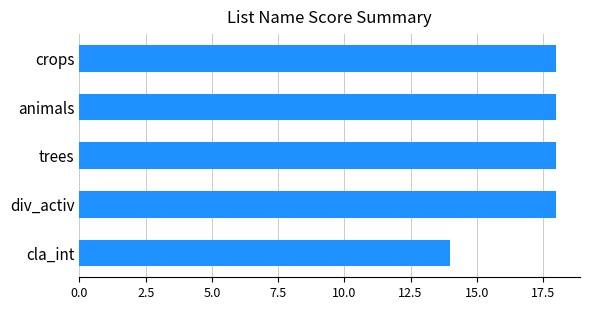

Is it true that the value at trees is 12?

False